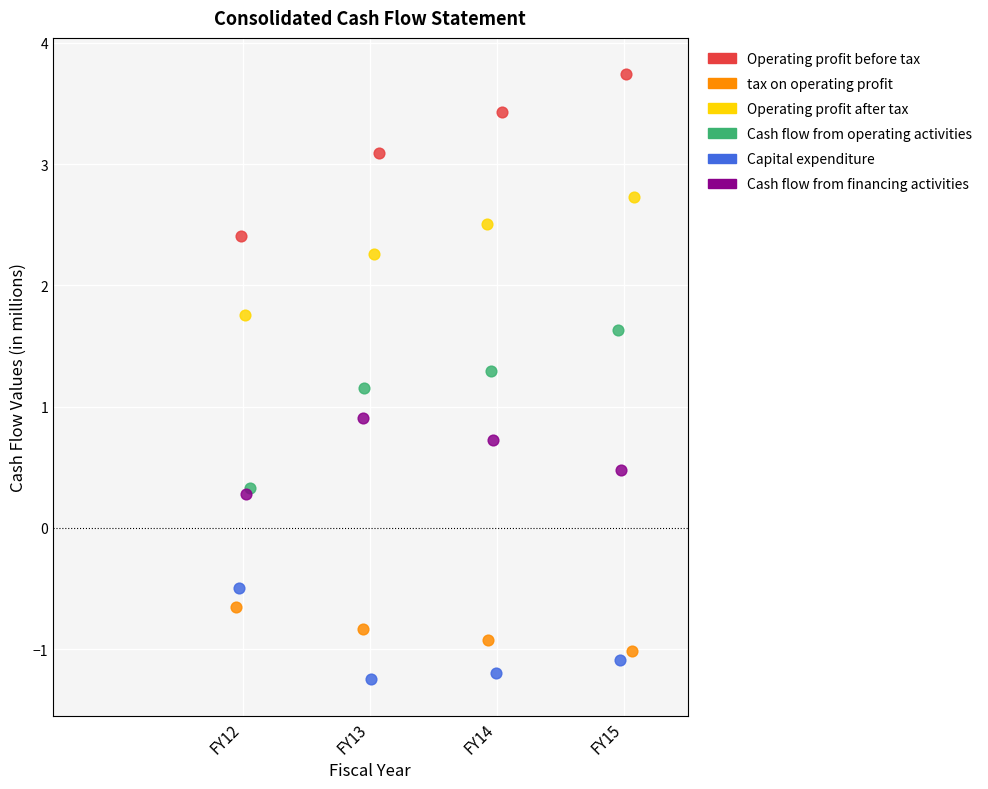

Which series contains the lowest Y value?

Capital expenditure